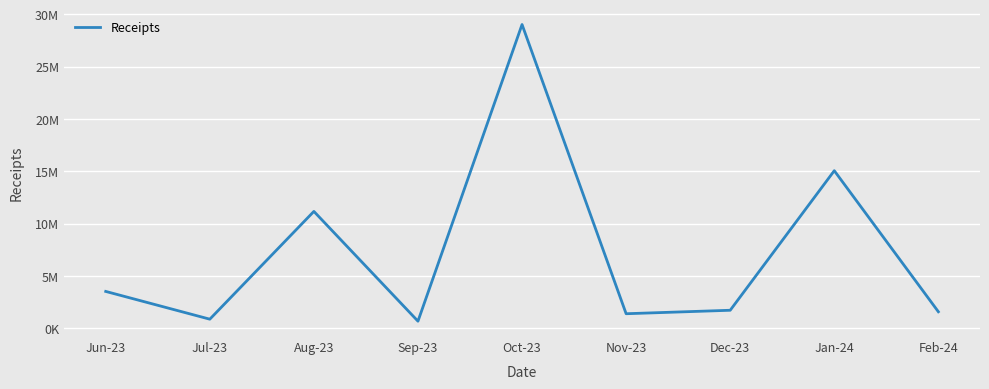

Does the chart have visible grid lines?

Yes